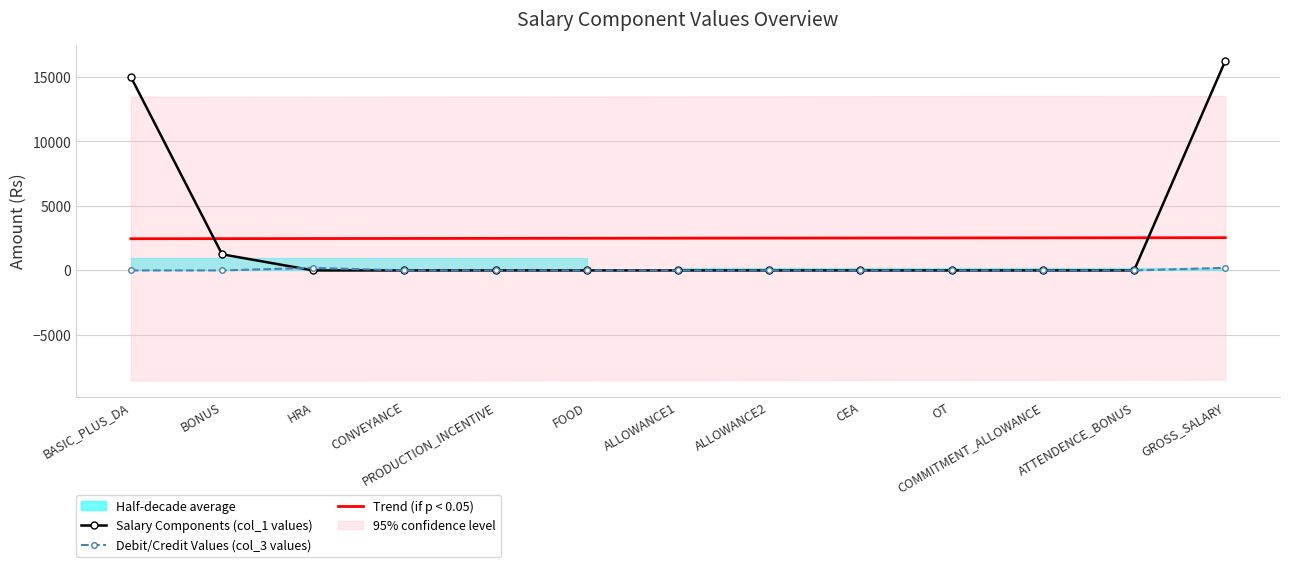

What position from the right is CEA?

5